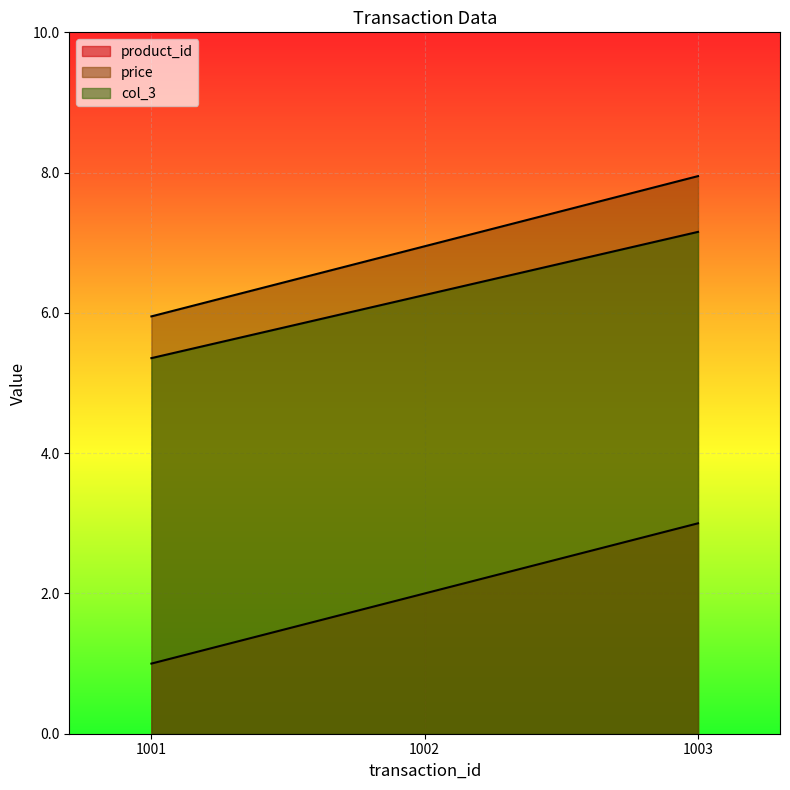

What is the greatest value displayed?

8.0